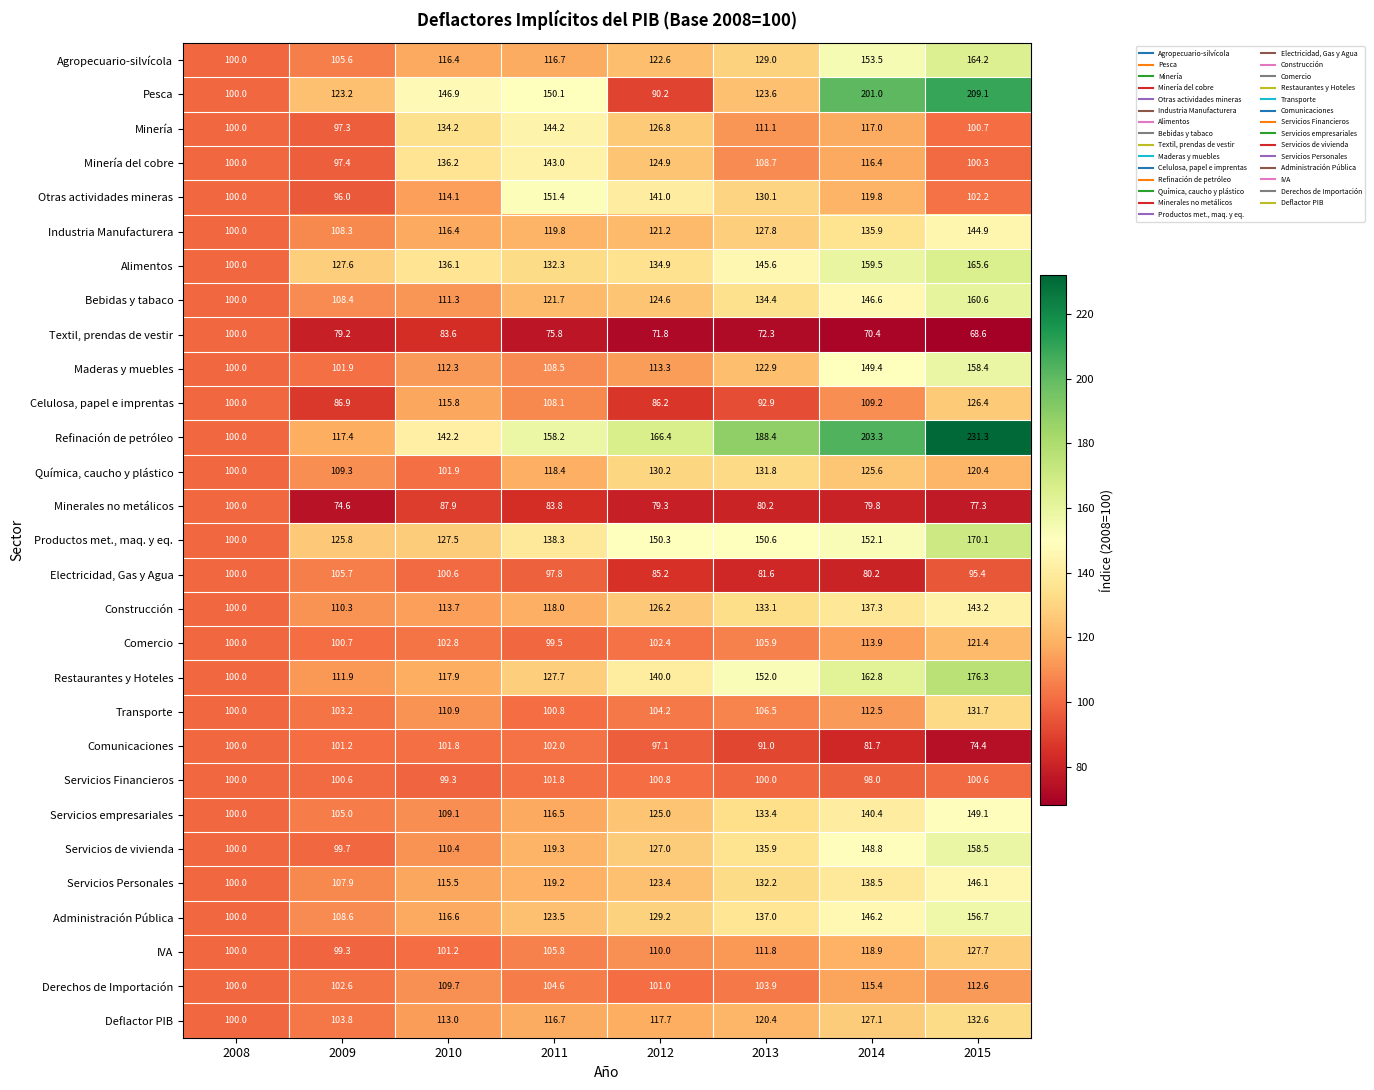

List the labels in order of Agropecuario-silvícola value, smallest first.

2008, 2009, 2010, 2011, 2012, 2013, 2014, 2015